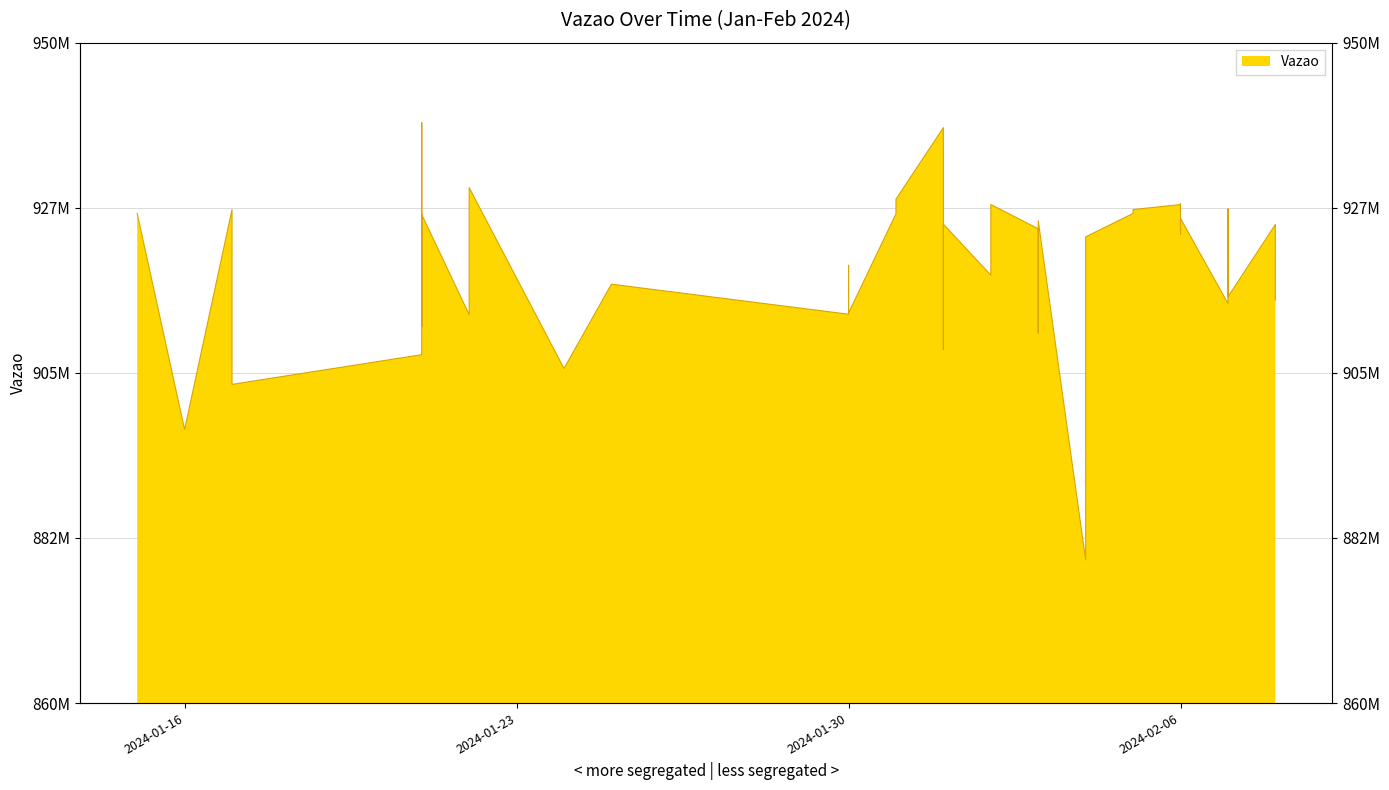

How many series are shown in this chart?

1